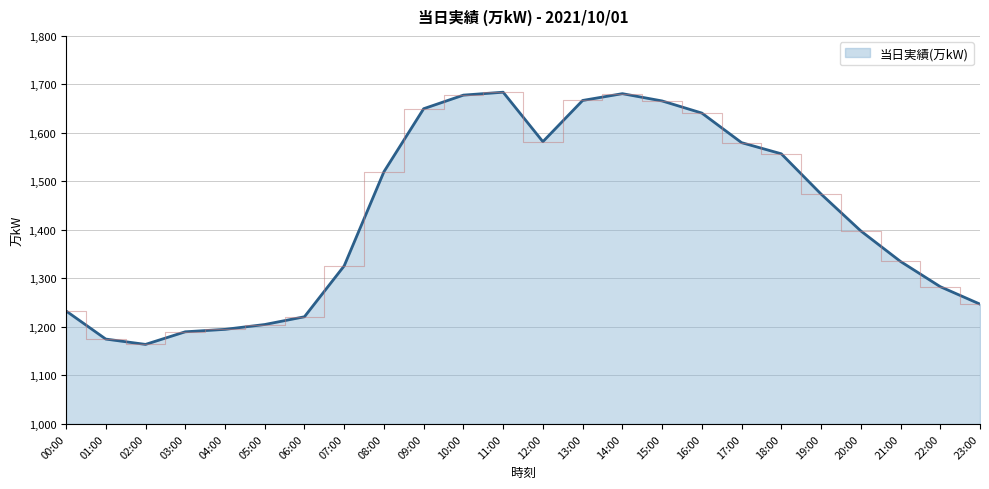

True or false: the data shows 322 at 02:00.

False